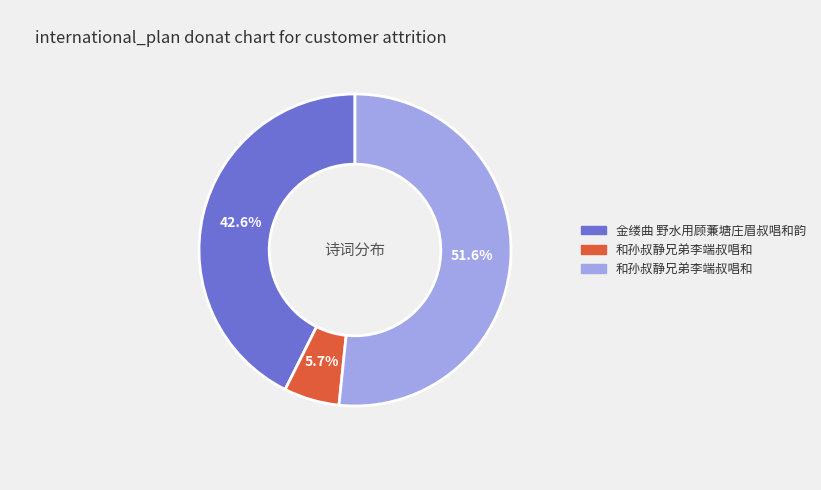

To the nearest percent, what is the average slice percentage?

33%